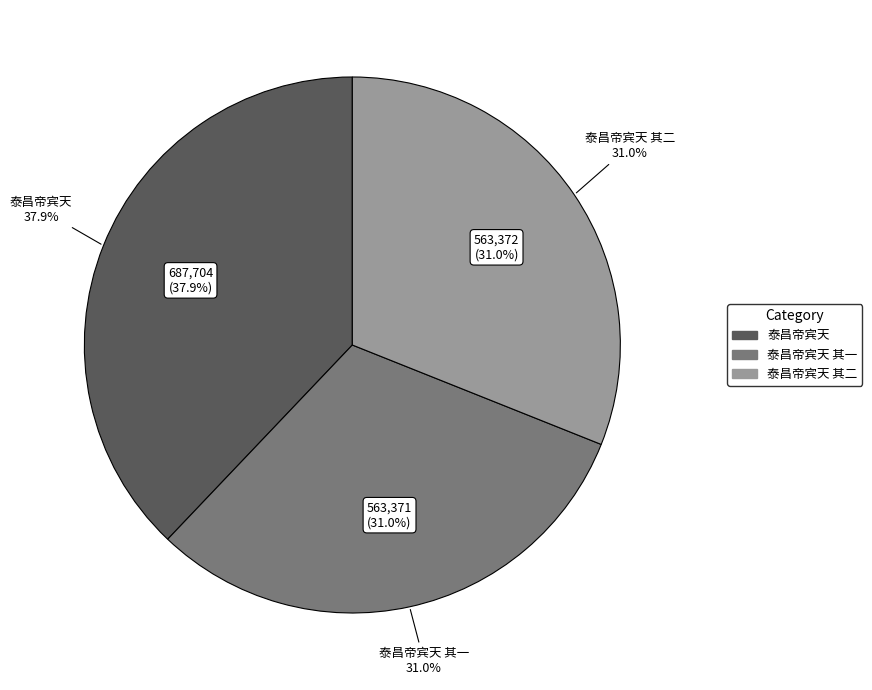

Which slice is the smallest?

泰昌帝宾天 其一